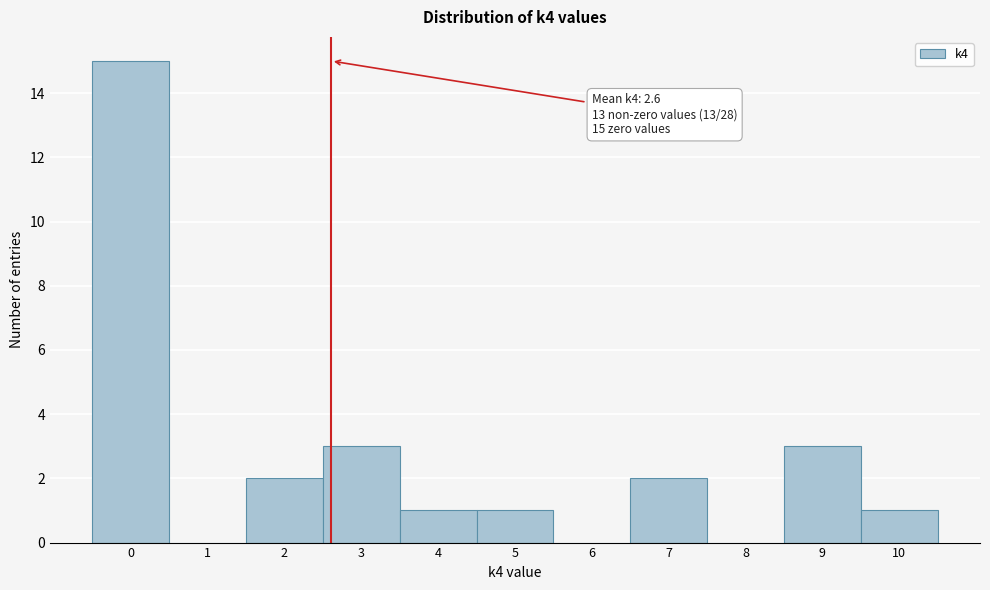

Which range on the x-axis has the tallest bar?

-0.5 to 0.5